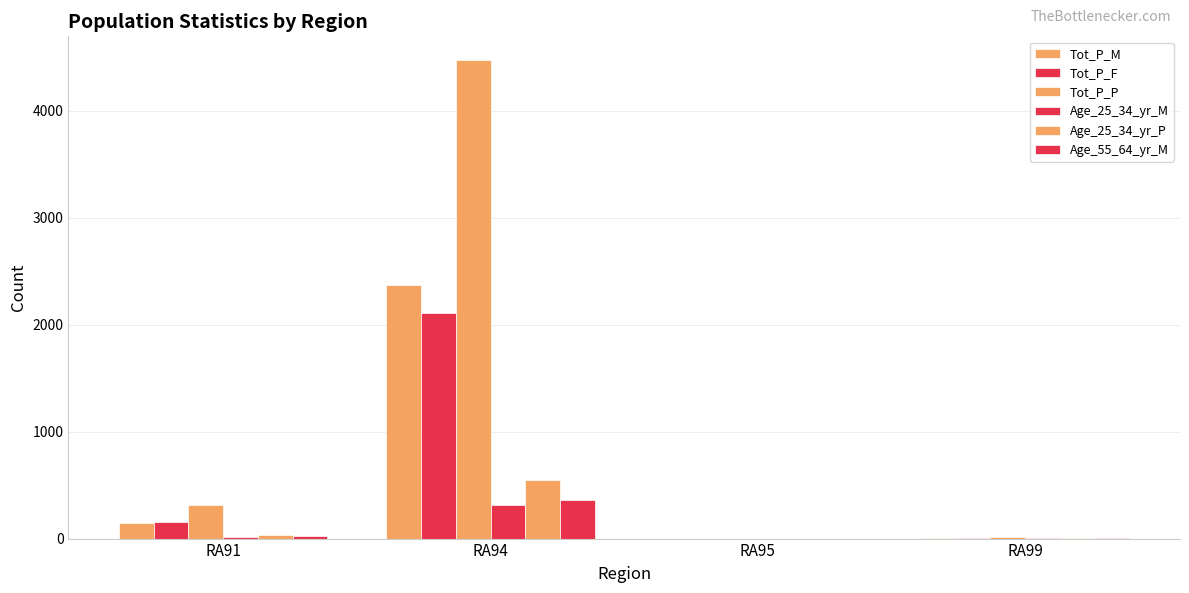

Count the number of categories in the chart.

4